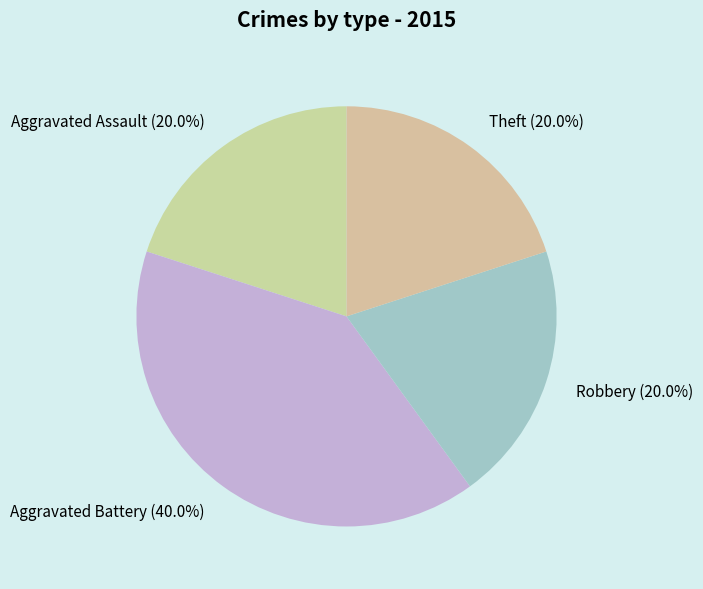

Which category has the biggest portion of the pie?

Aggravated Battery